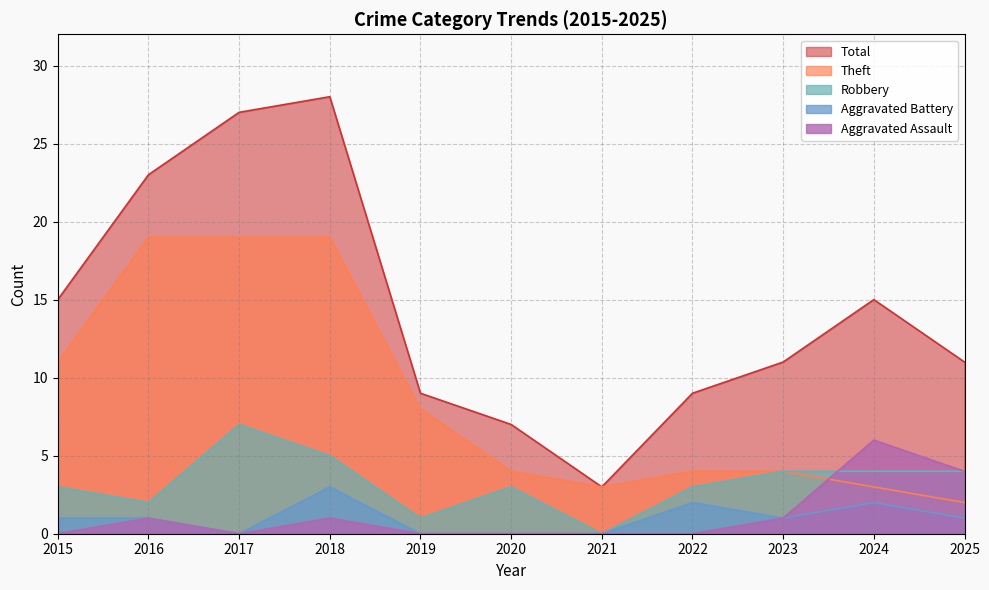

Does the chart have visible grid lines?

Yes